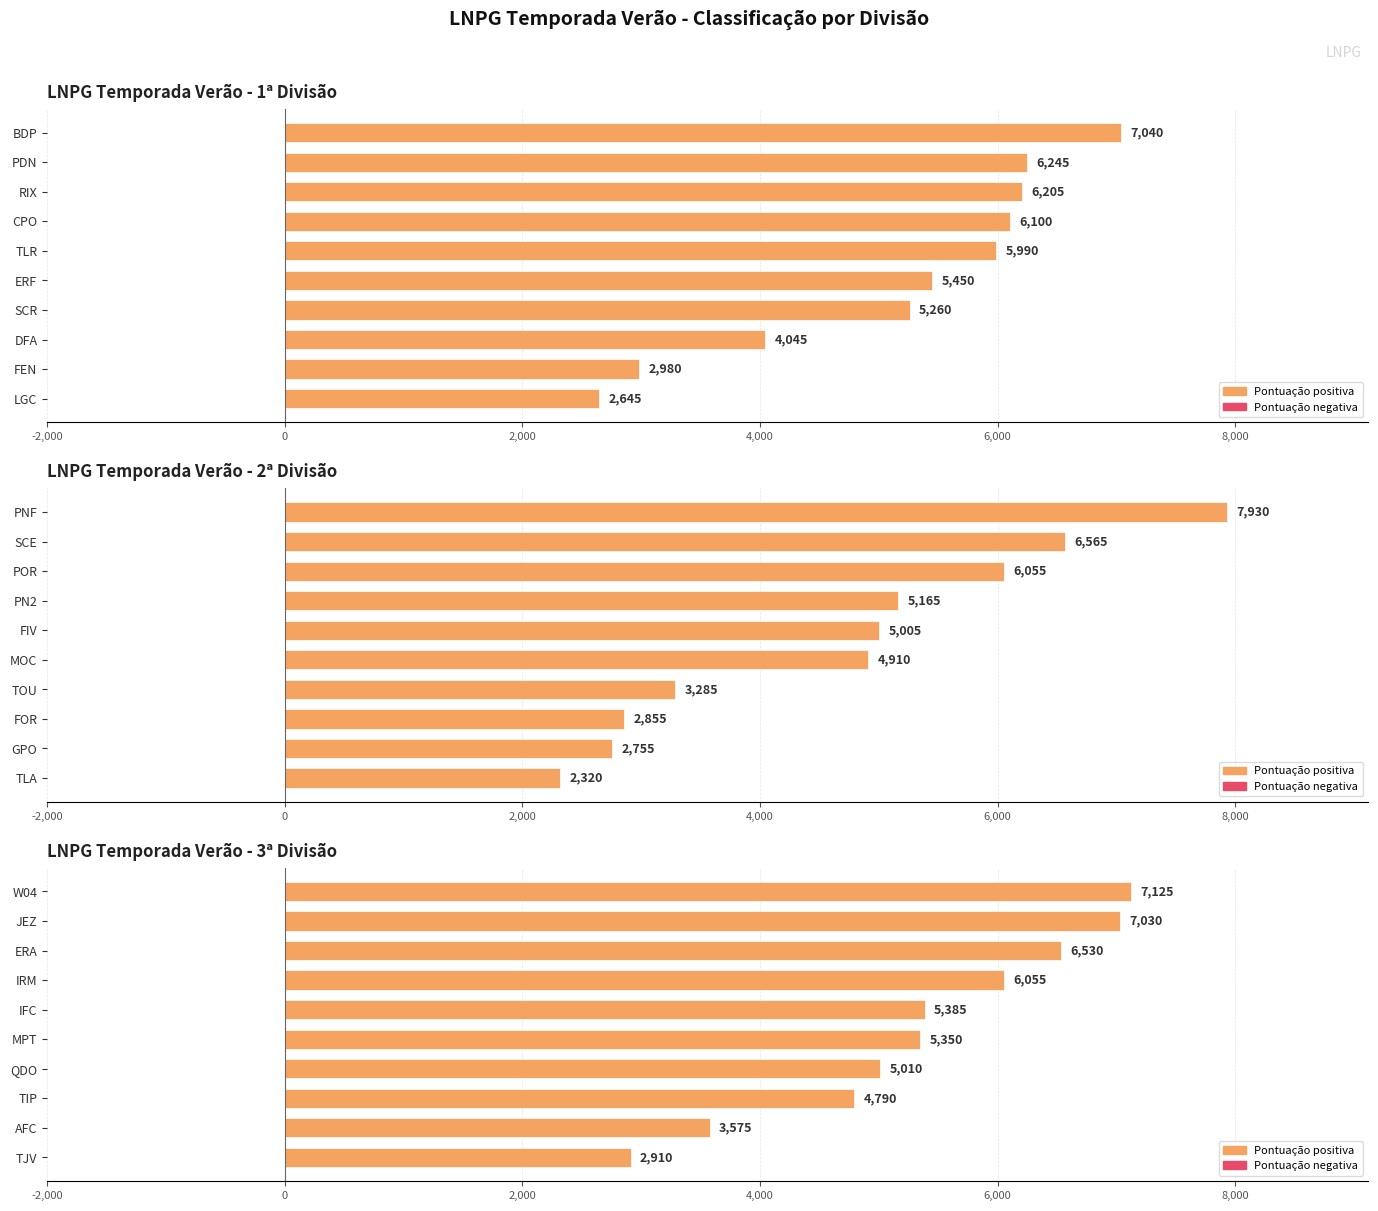

How many groups of bars are there?

10